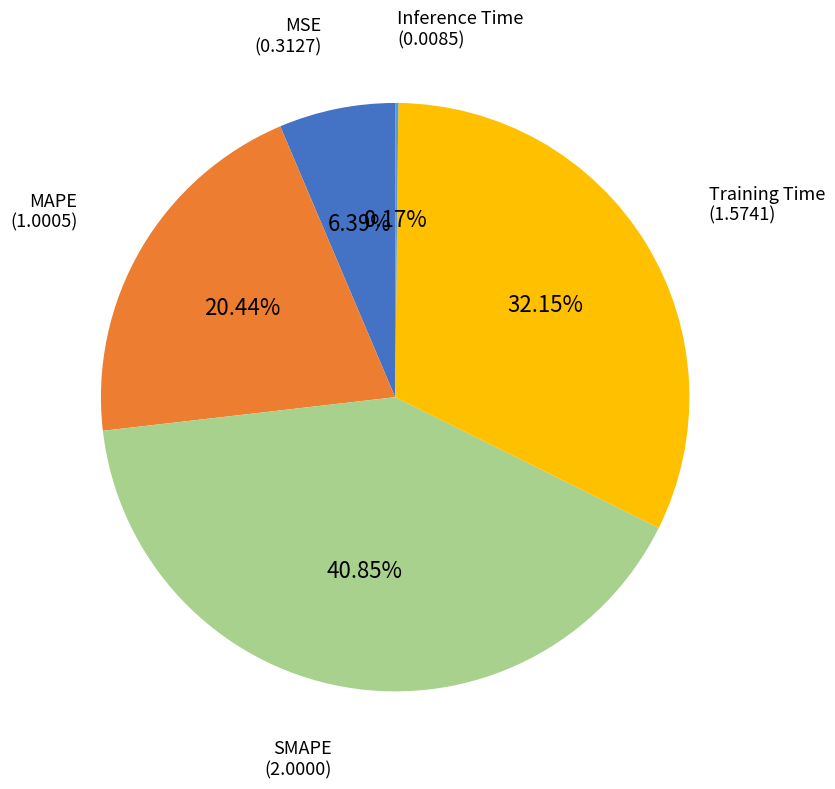

Is there a majority slice in this chart?

No